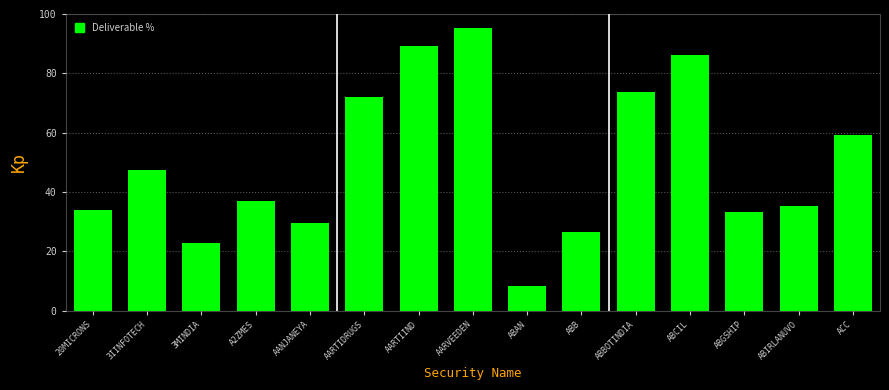

Is it true that the value at AARVEEDEN is 30.6?

False